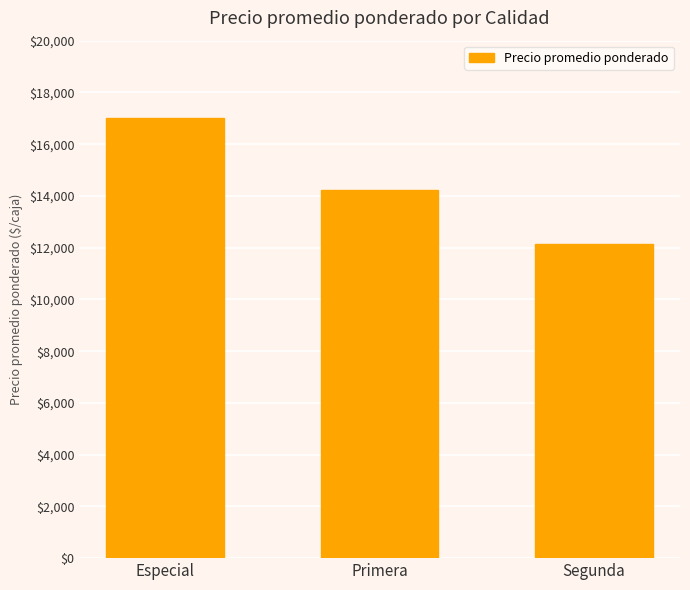

What is the change in value from Primera to Segunda?

-2079